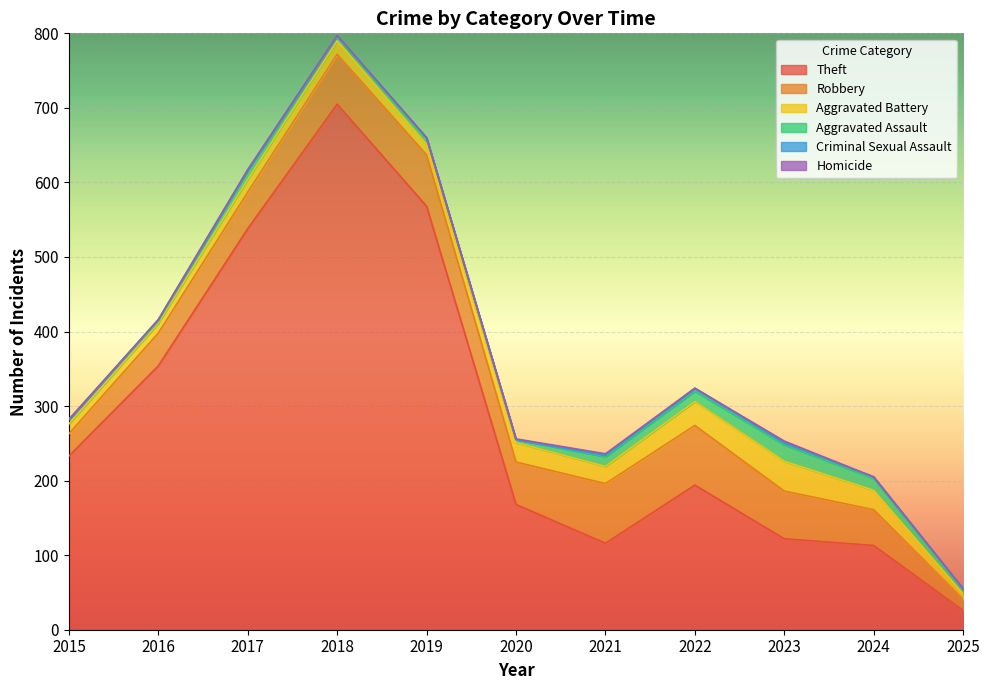

Which series has the largest total across all categories?

Theft